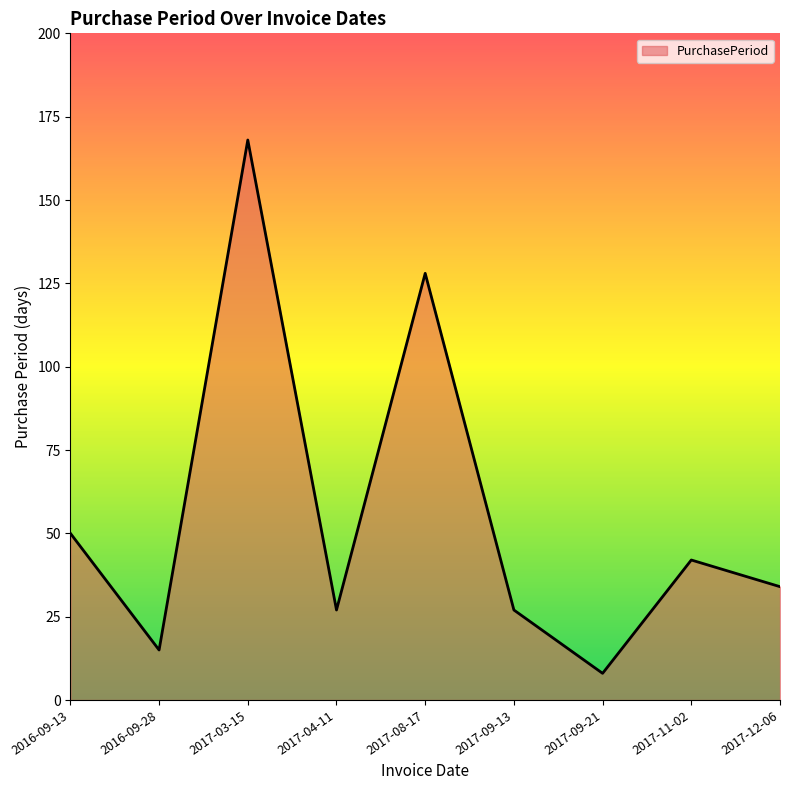

What is the ratio of the value at 2017-12-06 to the value at 2017-08-17?

0.3